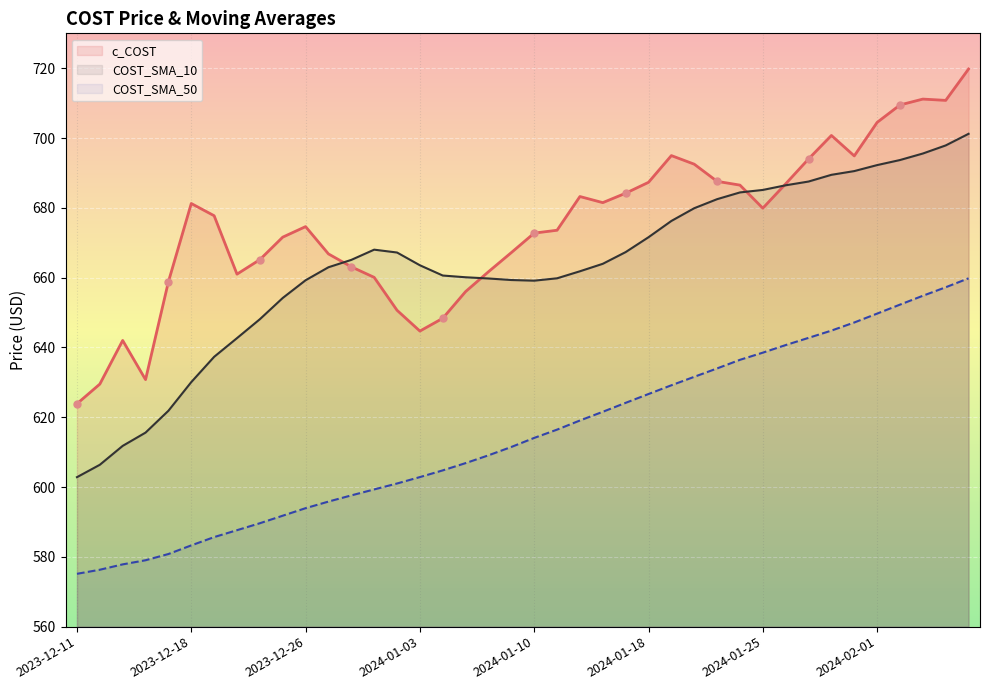

Reading right to left, list all the values displayed in this chart.

c_COST: 719.8	710.8	711.2	709.5	704.5	694.9	700.7	694.0	686.9	679.9	686.5	687.6	692.5	695.0	687.3	684.2	681.5	683.2	673.6	672.8	667.2	661.7	656.0	648.4	644.7	650.6	660.1	663.1	666.8	674.6	671.6	665.2	661.0	677.7	681.2	658.8	630.8	642.0	629.5	623.9
COST_SMA_10: 701.2	697.9	695.6	693.7	692.2	690.5	689.5	687.5	686.5	685.1	684.4	682.5	679.9	676.2	671.6	667.3	664.0	661.8	659.8	659.1	659.3	659.8	660.1	660.6	663.5	667.2	668.0	665.1	663.0	659.2	654.2	648.1	642.7	637.3	630.1	621.9	615.6	611.8	606.4	602.8
COST_SMA_50: 659.8	657.2	654.8	652.3	649.7	647.1	644.8	642.7	640.7	638.5	636.5	634.0	631.6	629.2	626.7	624.1	621.6	619.1	616.5	614.1	611.5	609.1	606.9	604.8	602.9	601.0	599.3	597.6	595.8	593.9	591.8	589.6	587.6	585.7	583.3	580.8	579.0	577.8	576.3	575.1